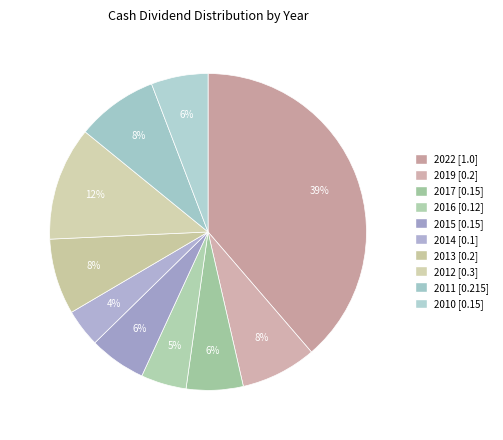

True or false: 2019 accounts for 8% of the total.

True